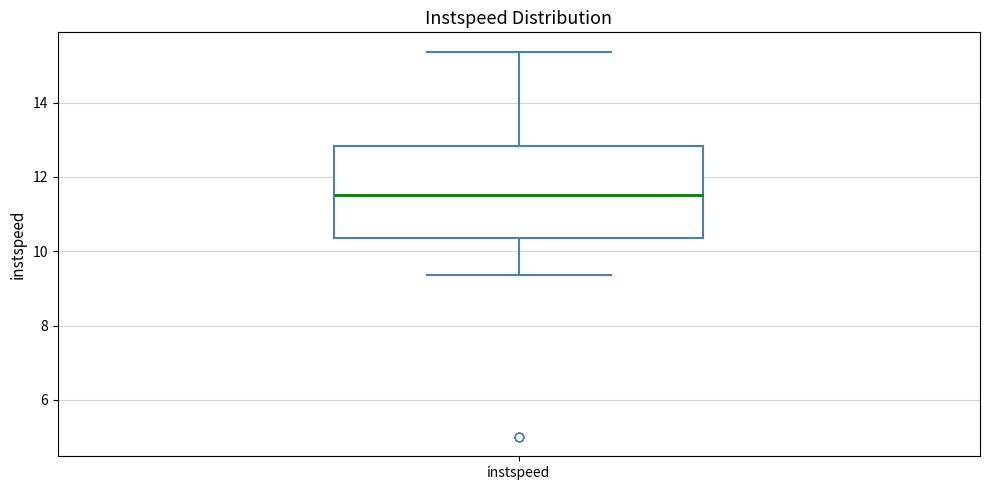

Where is the upper edge of the box for instspeed on the y-axis? The values are not printed on the chart, so give them approximately, as read against the axis.

12.8